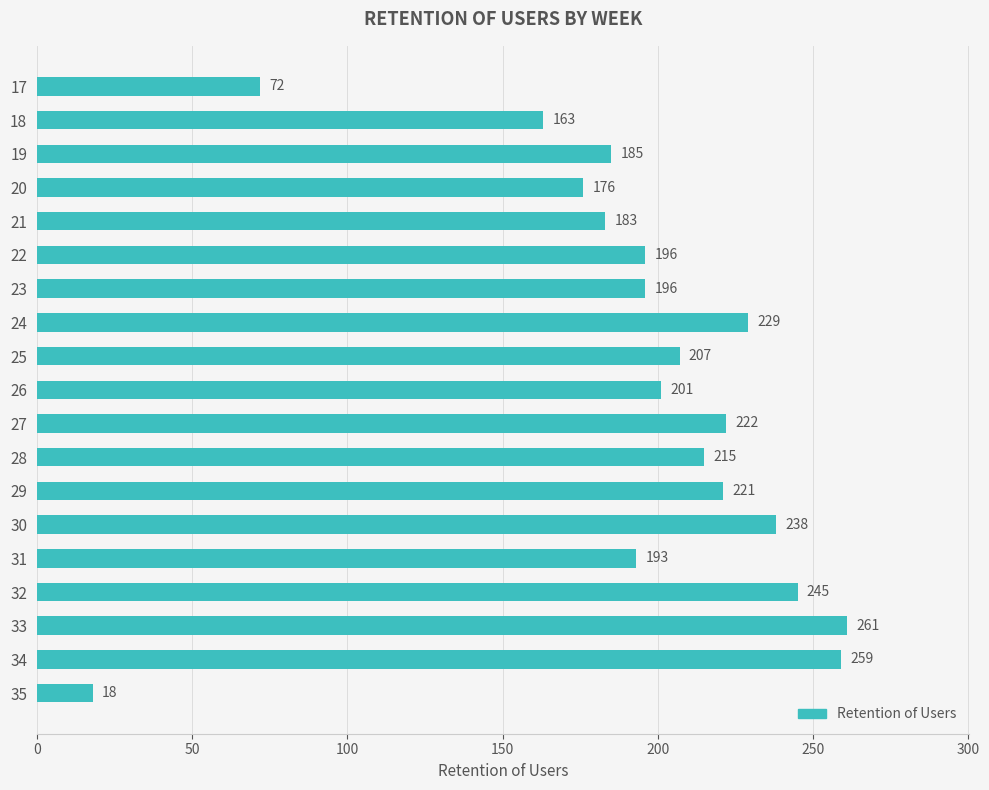

What is the difference between the values at 35 and 17?

54